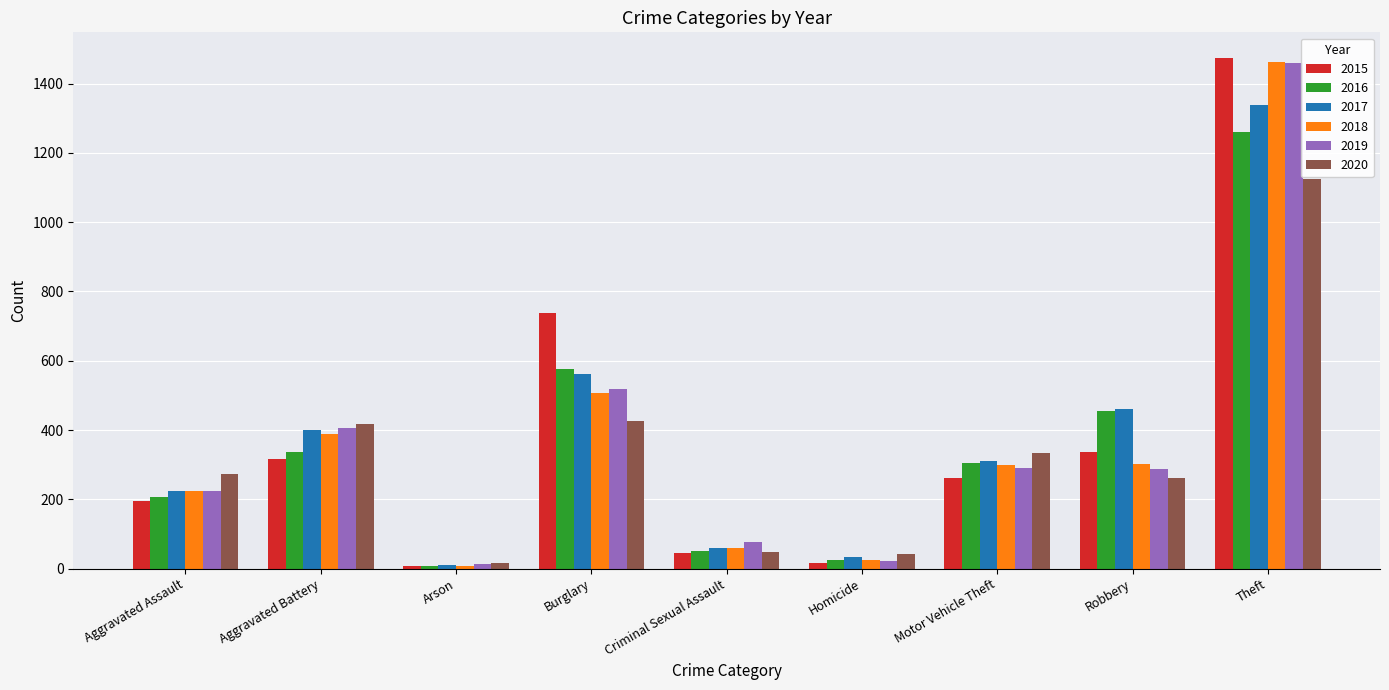

At which category is the sum across all series the highest?

Theft